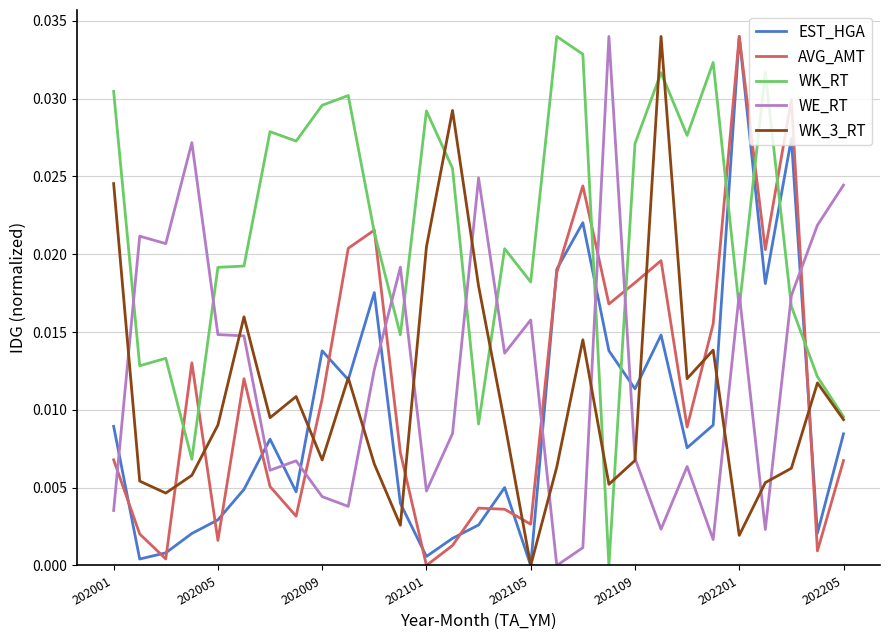

Which series has the largest total across all categories?

WK_RT